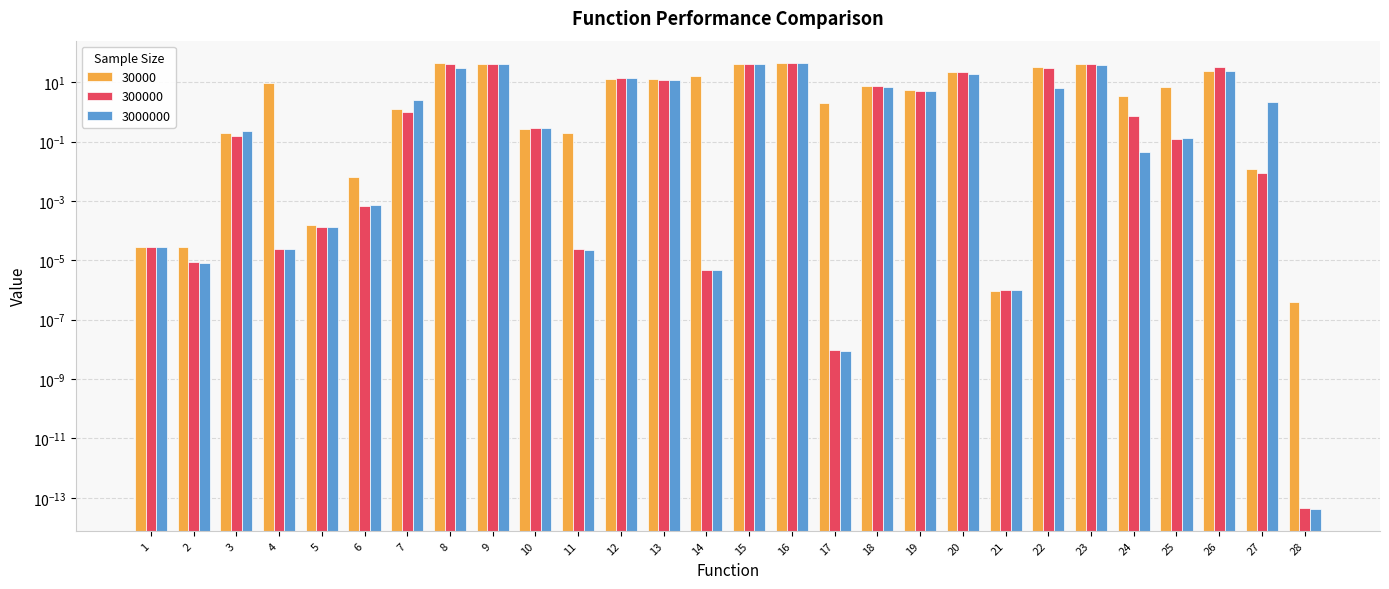

What are all the series names shown in the legend?

30000, 300000, 3000000